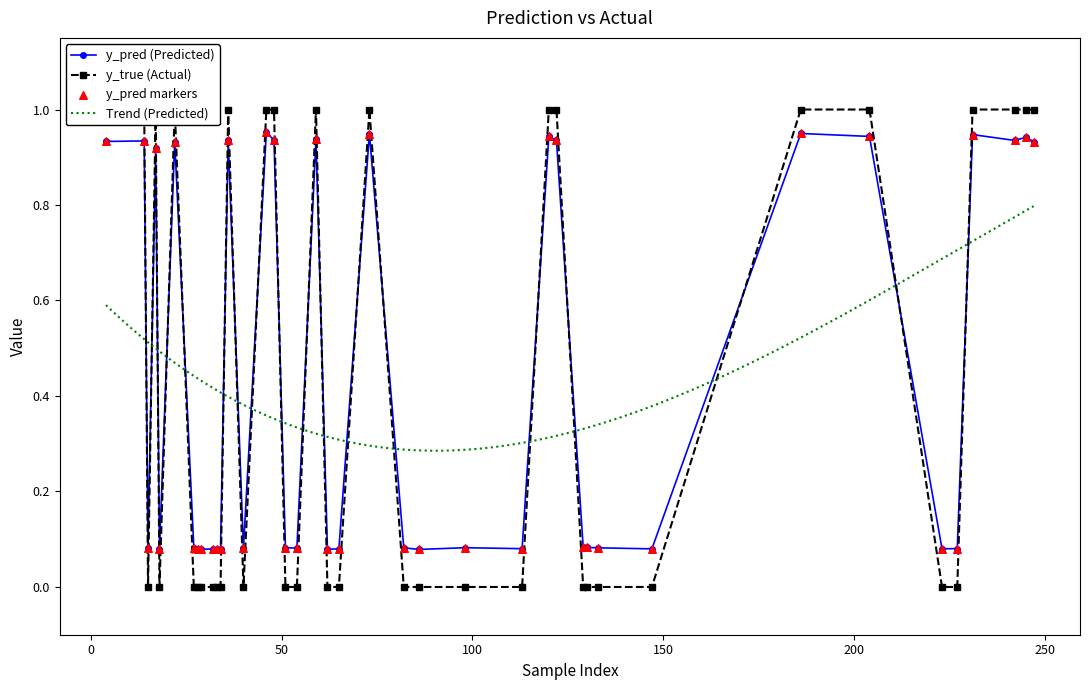

Is the value of y_true at 16 greater than the value of y_pred at 28?

No